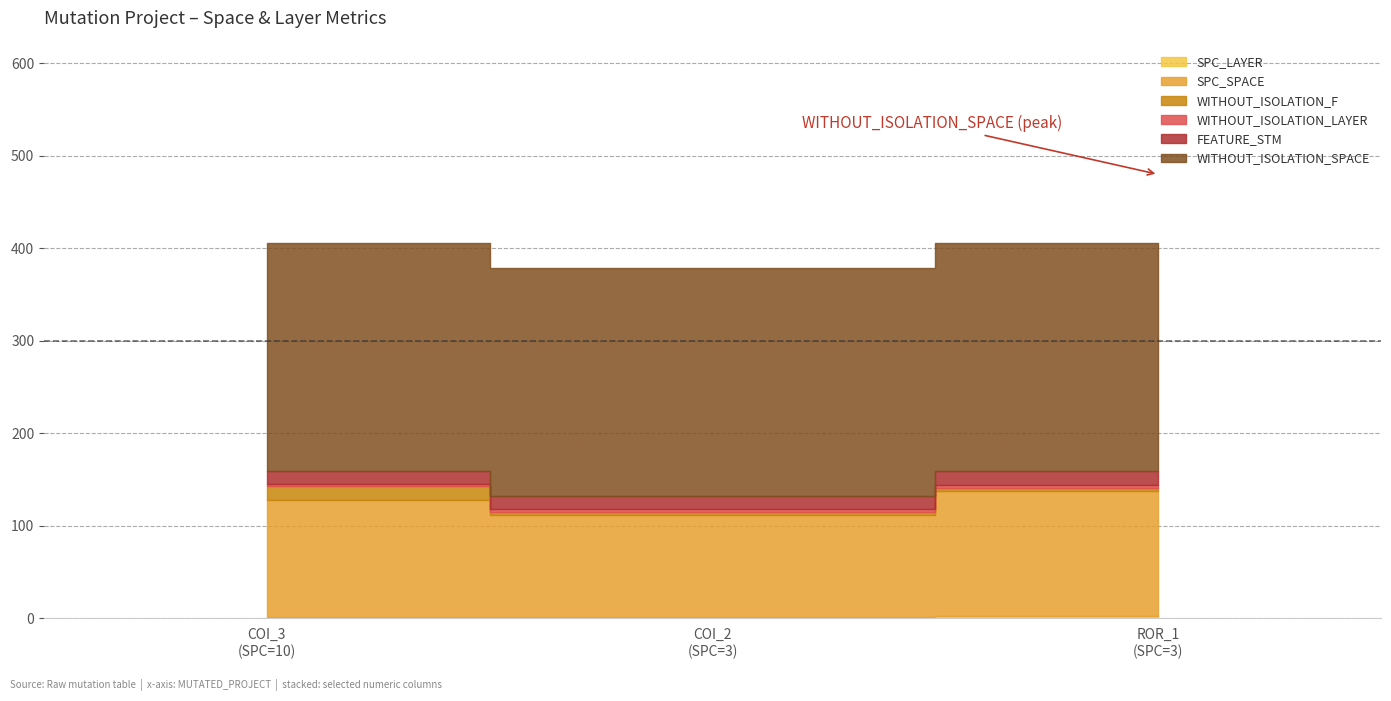

Reading right to left, what are all the values shown in this chart?

SPC_LAYER: 3	2	1
SPC_SPACE: 135	110	127
WITHOUT_ISOLATION_F: 3	3	15
WITHOUT_ISOLATION_LAYER: 3	3	2
FEATURE_STM: 15	14	14
WITHOUT_ISOLATION_SPACE: 247	247	247